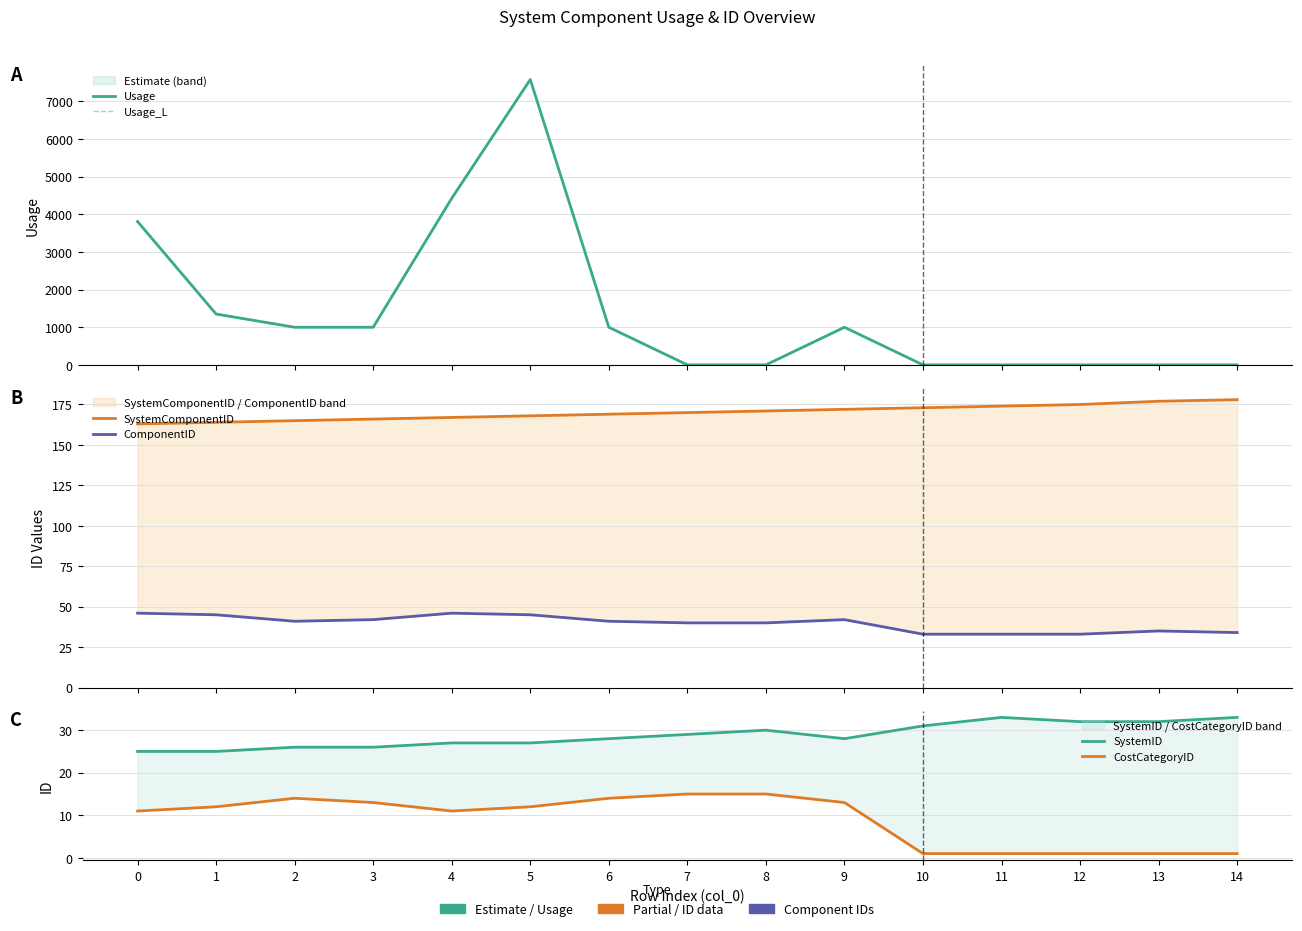

What is the difference between the highest and lowest values at 9?

987.0